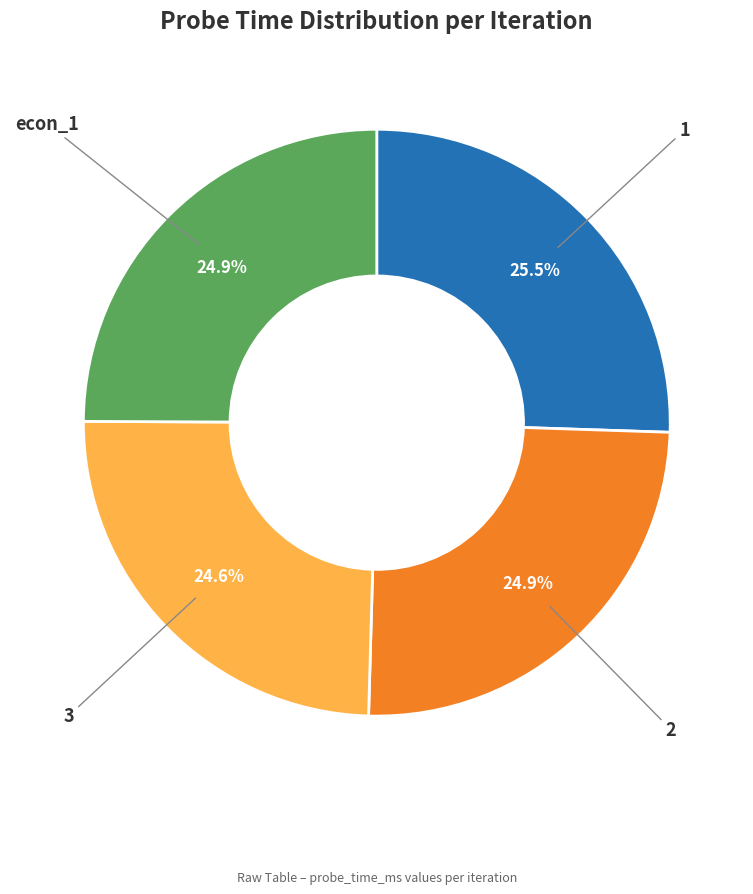

To the nearest percent, what is the average slice percentage?

25%